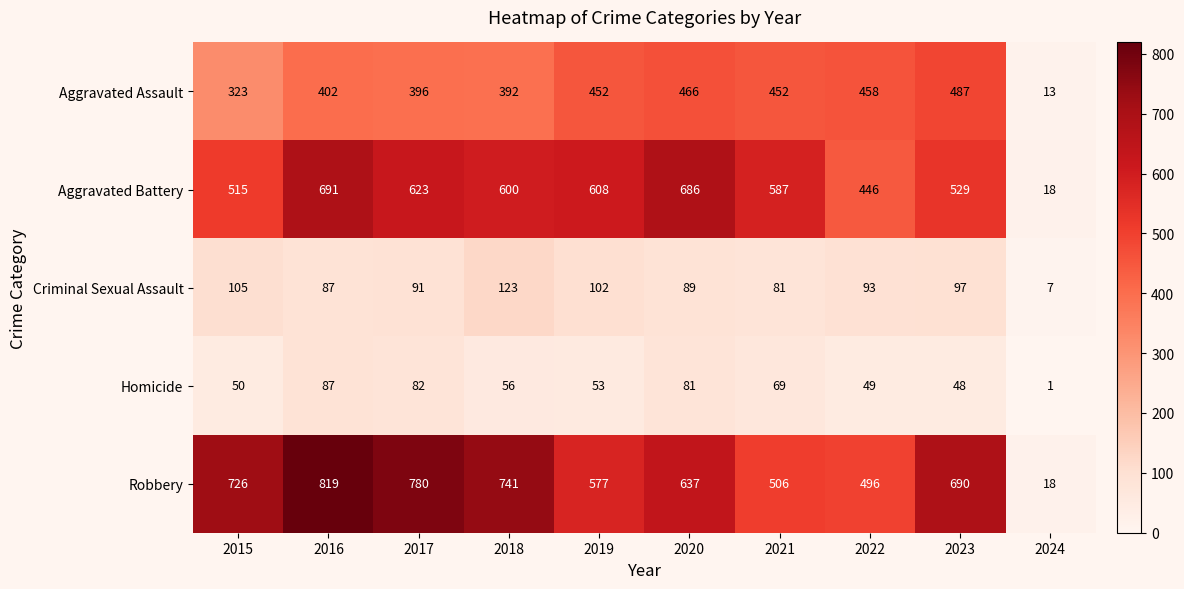

The value of Homicide at 2016 is 87. True or false?

True